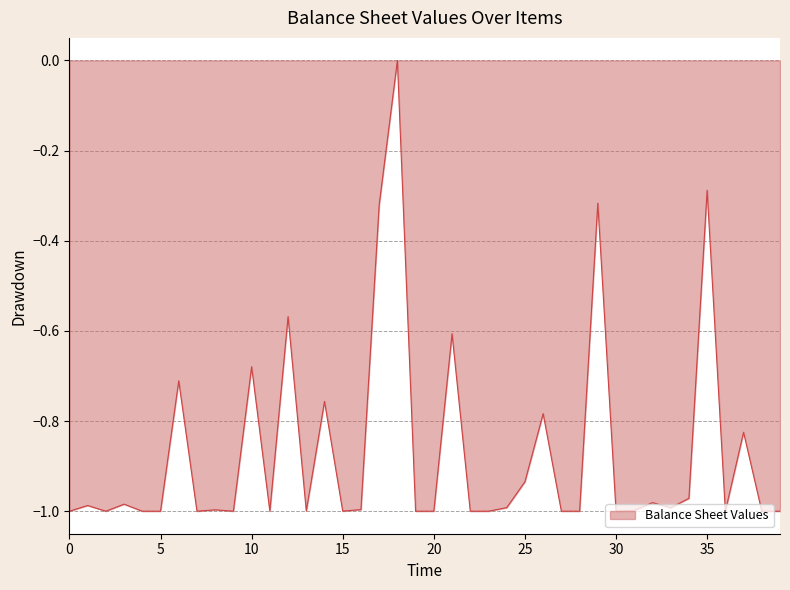

What is the difference between the maximum and minimum values?

1.0